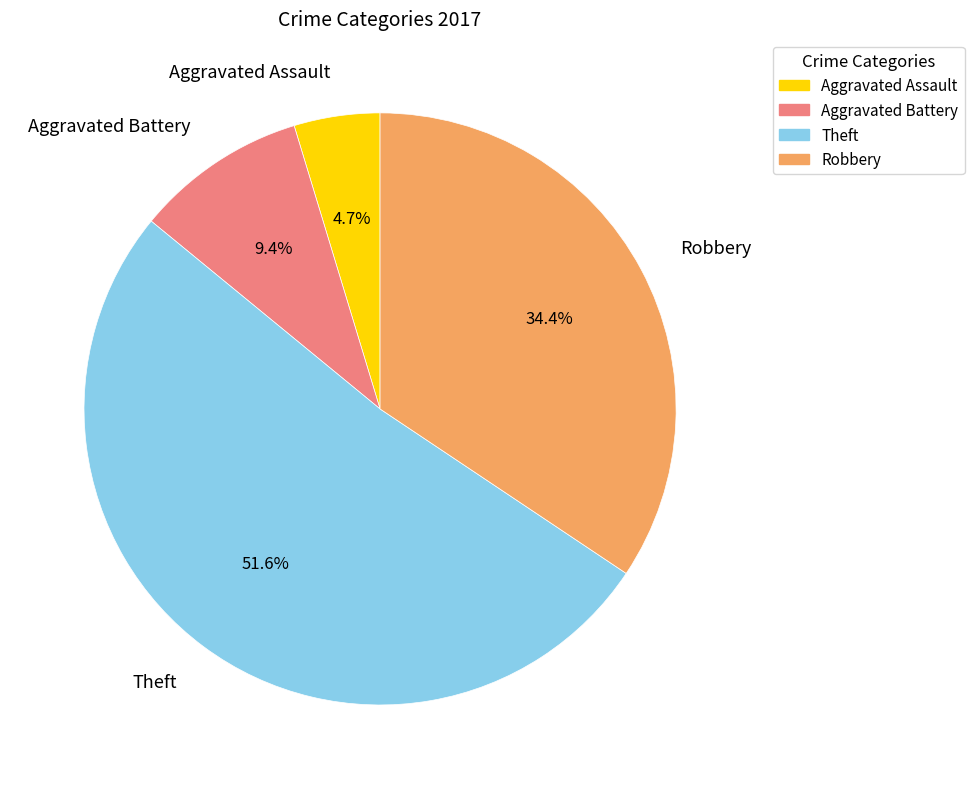

The Aggravated Assault slice represents 5% of the pie. True or false?

True